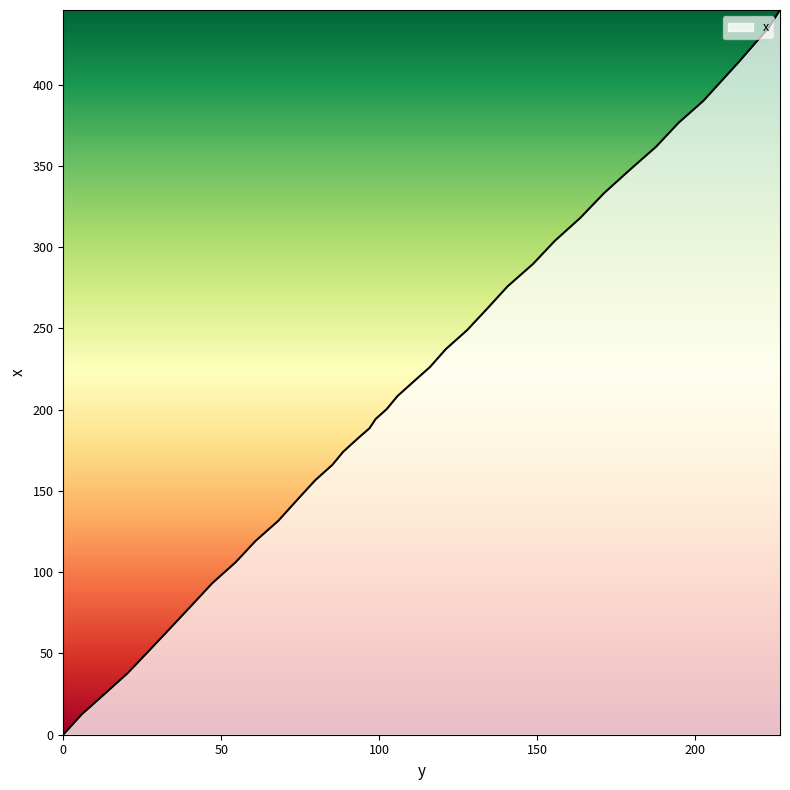

What is the difference between the maximum and minimum values?

446.0